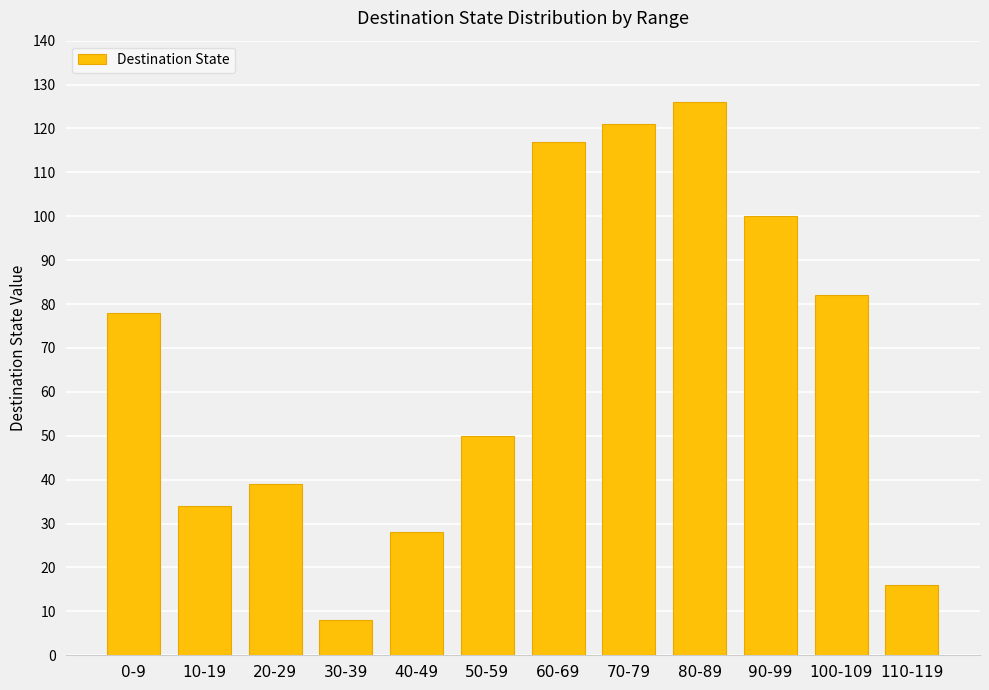

Count the number of data series in this chart.

1